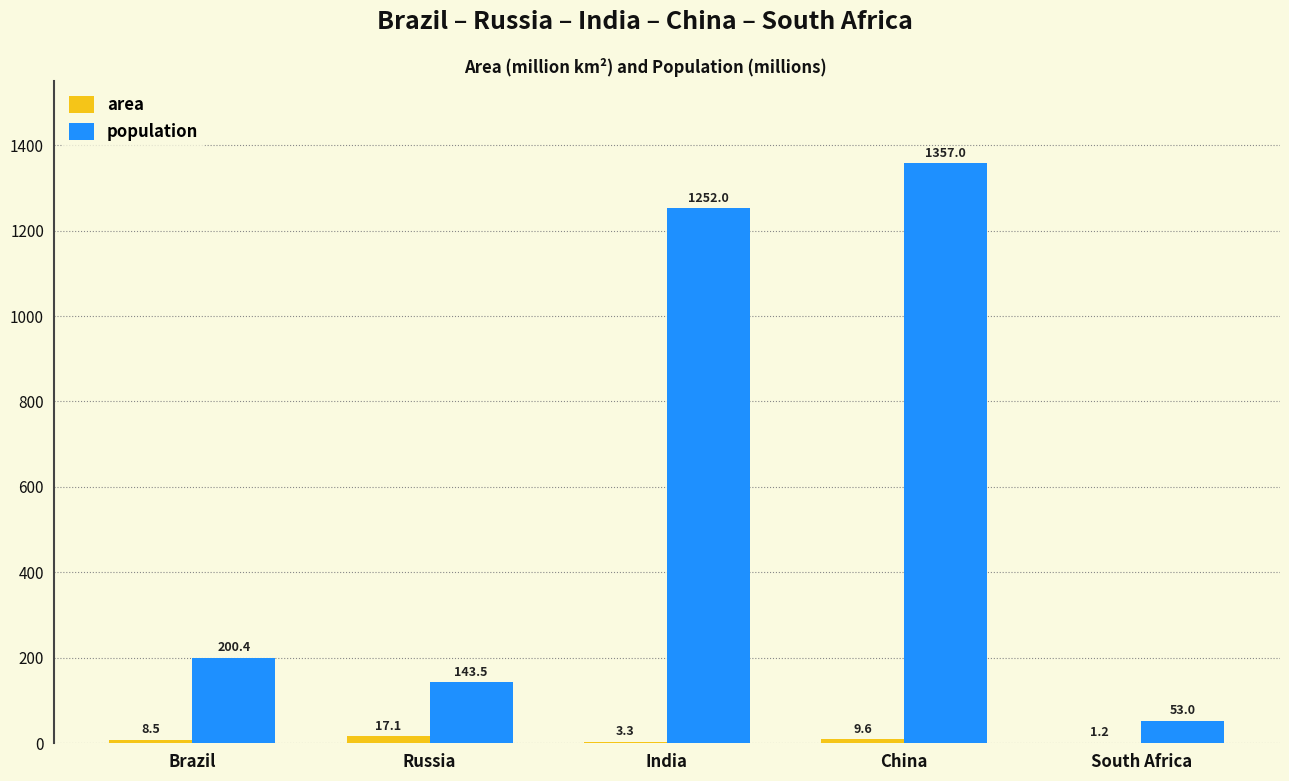

Which series has the largest range (max minus min)?

population